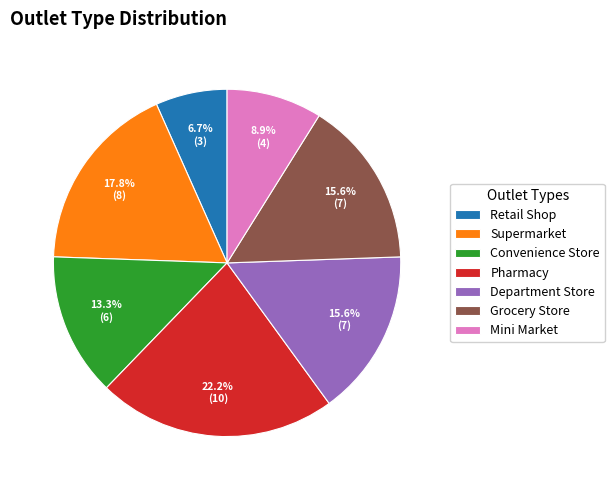

The Grocery Store slice represents 28% of the pie. True or false?

False